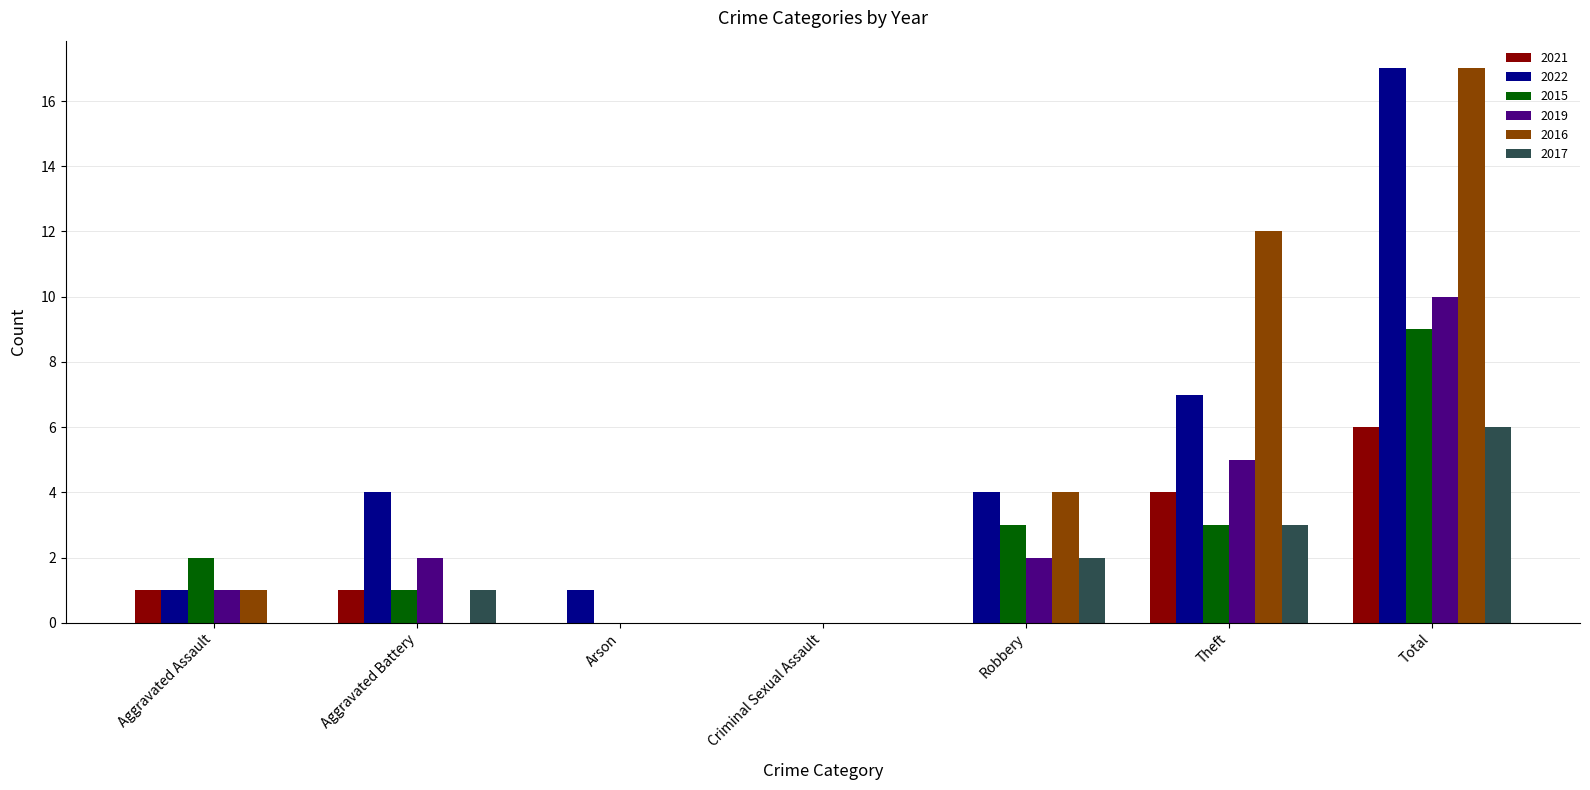

At which category does the chart reach its peak across all series?

Total